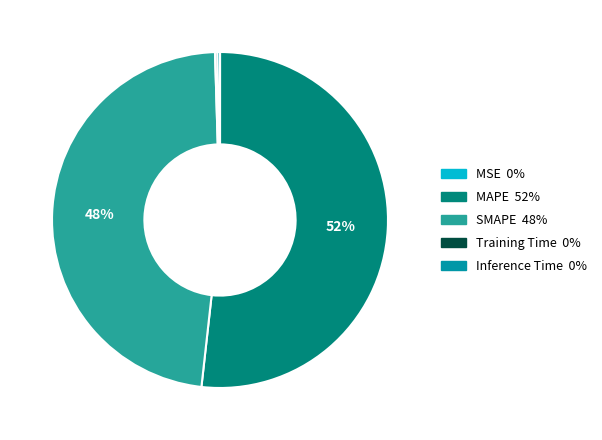

To the nearest percent, what is the combined percentage of MAPE and SMAPE?

100%